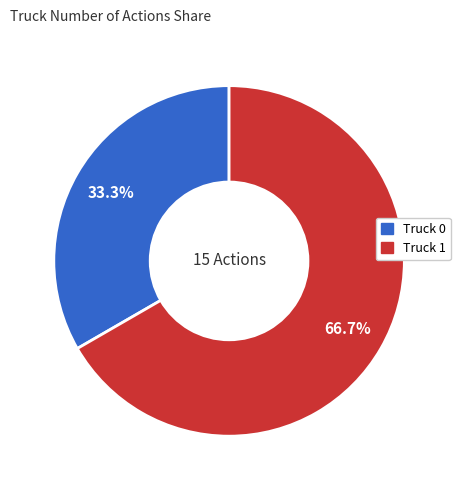

How many segments does this pie chart have?

2